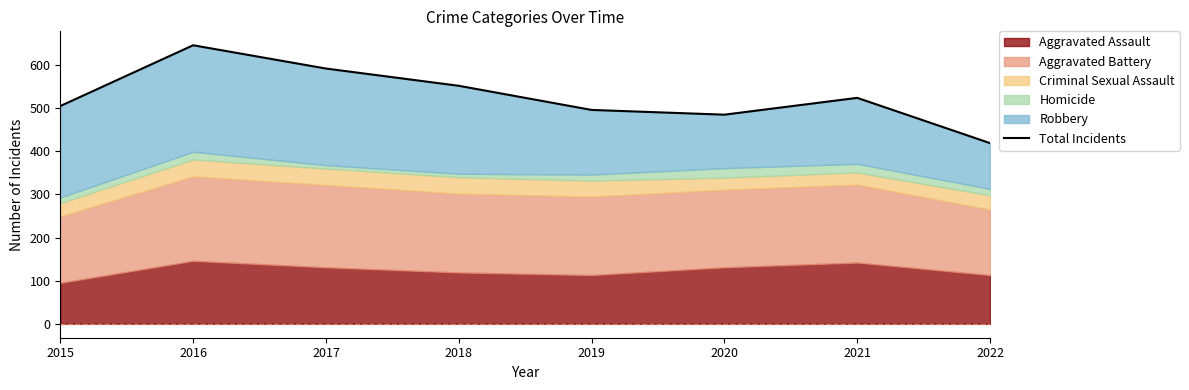

Count the number of categories in the chart.

8